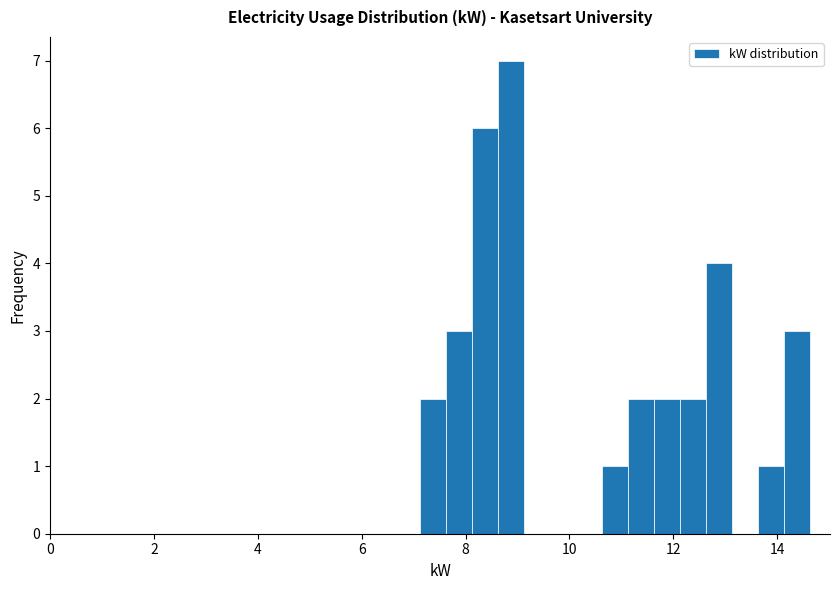

Around what value on the x-axis is the tallest bar? Give the approximate position of its centre, as read against the axis.

8.8